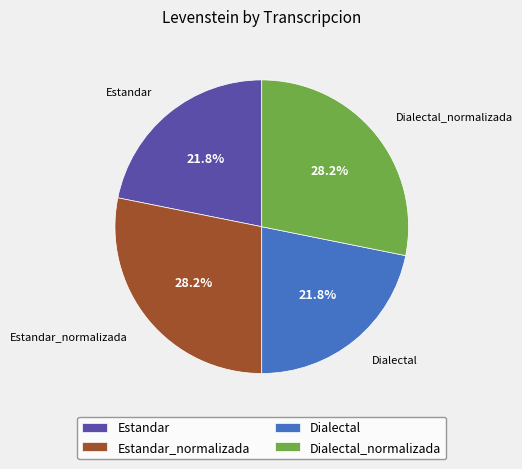

To the nearest percent, what is the average slice percentage?

25%